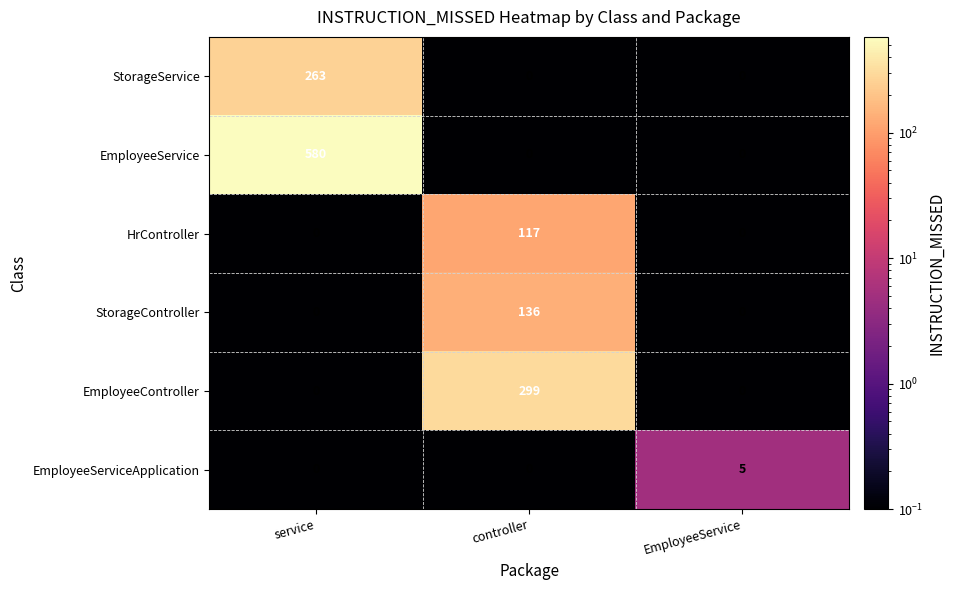

Between service and controller, which series saw the biggest shift?

EmployeeService